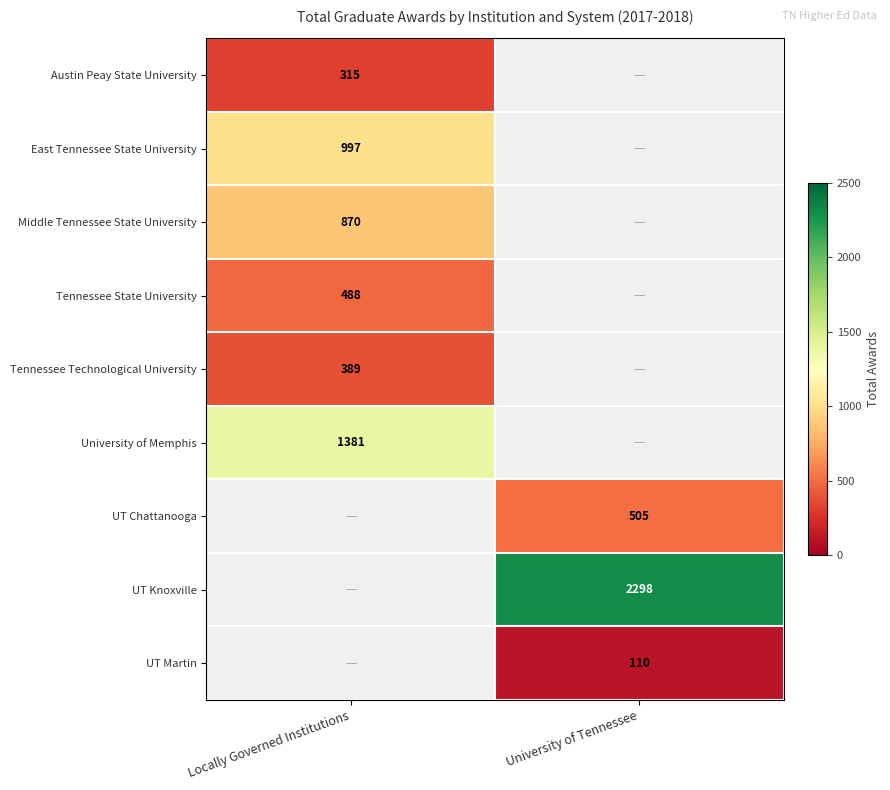

Is it true that UT Chattanooga equals 505 at University of Tennessee?

True